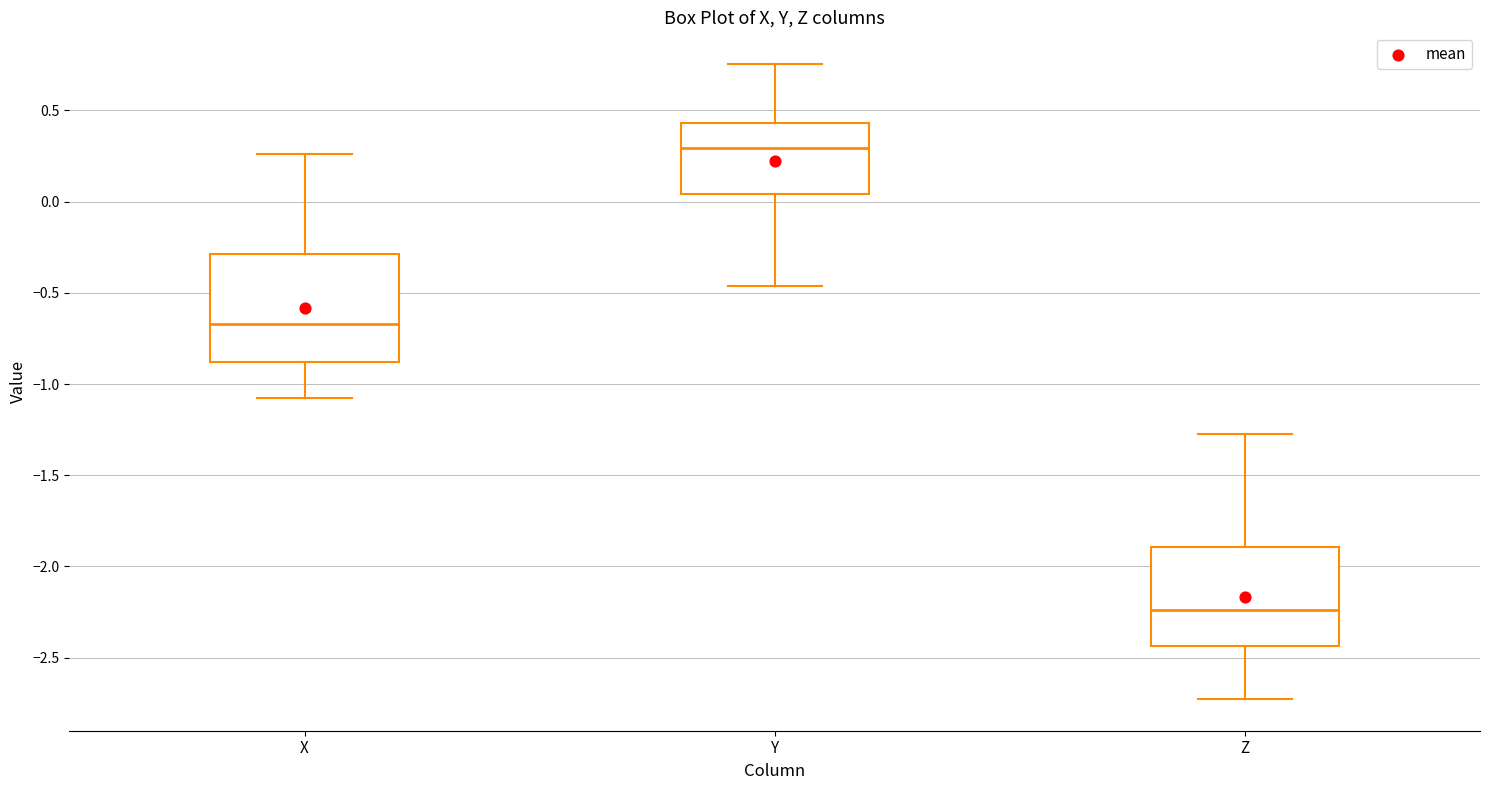

Which box is the tallest, from its lower edge to its upper edge?

X